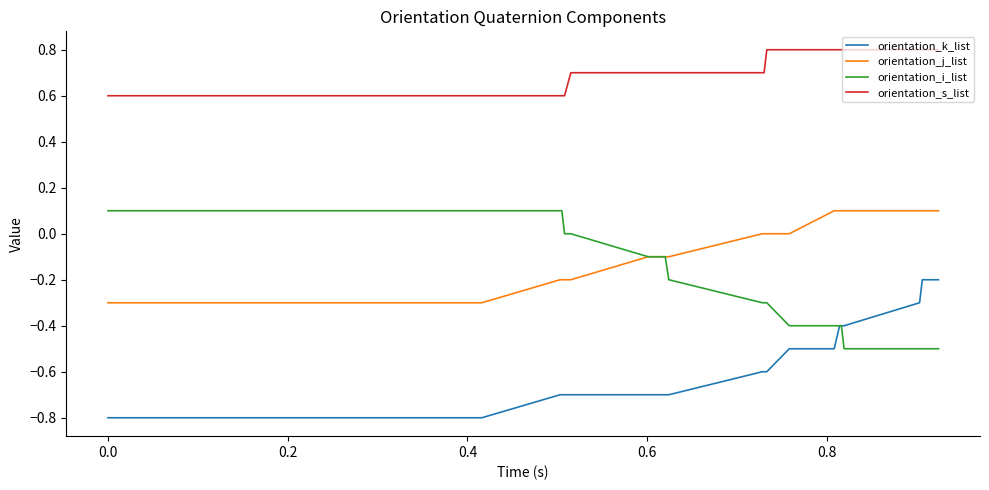

True or false: orientation_s_list and orientation_k_list cross at least once.

False